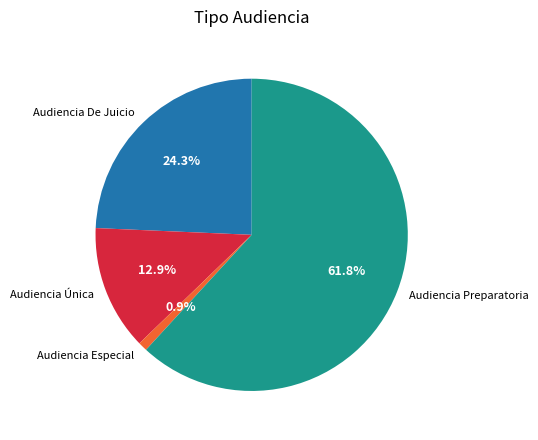

Between Audiencia De Juicio and Audiencia Preparatoria, which is larger?

Audiencia Preparatoria